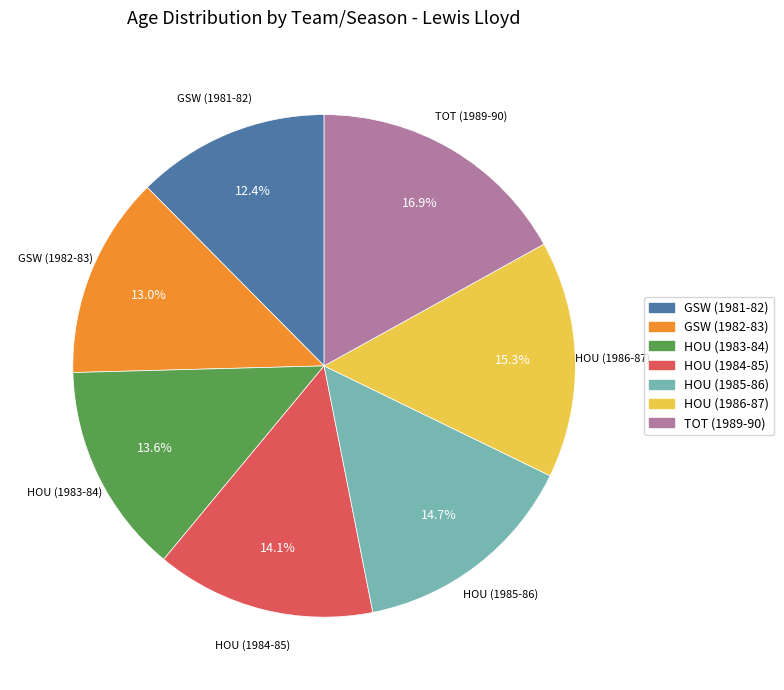

What is the total percentage of GSW (1982-83) and HOU (1984-85)?

27.1%